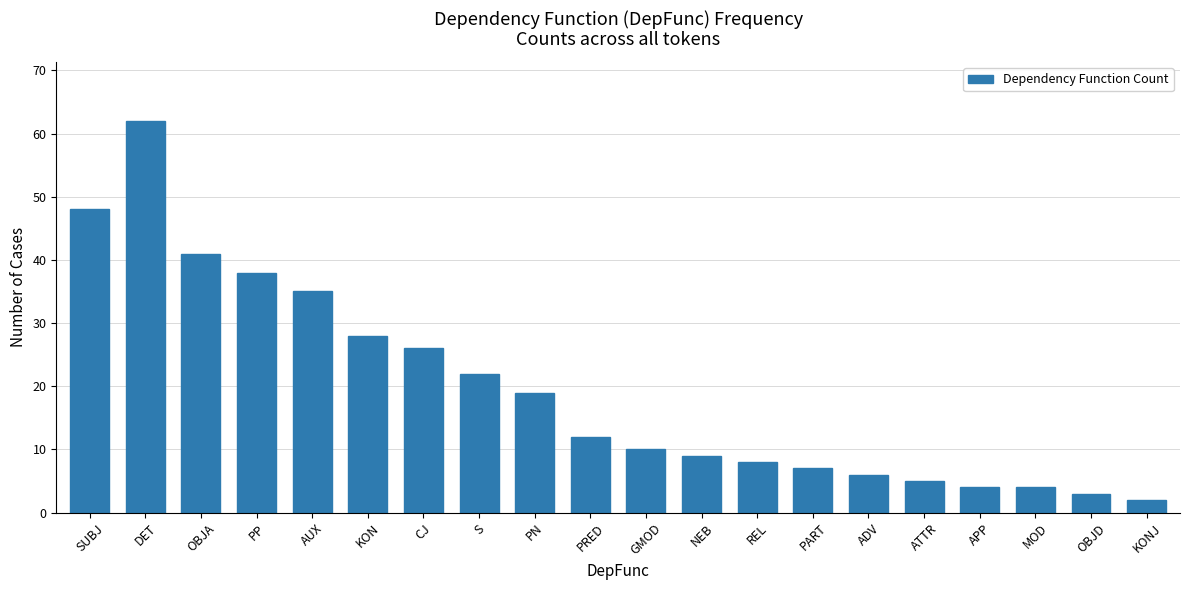

How many values are below 12?

10